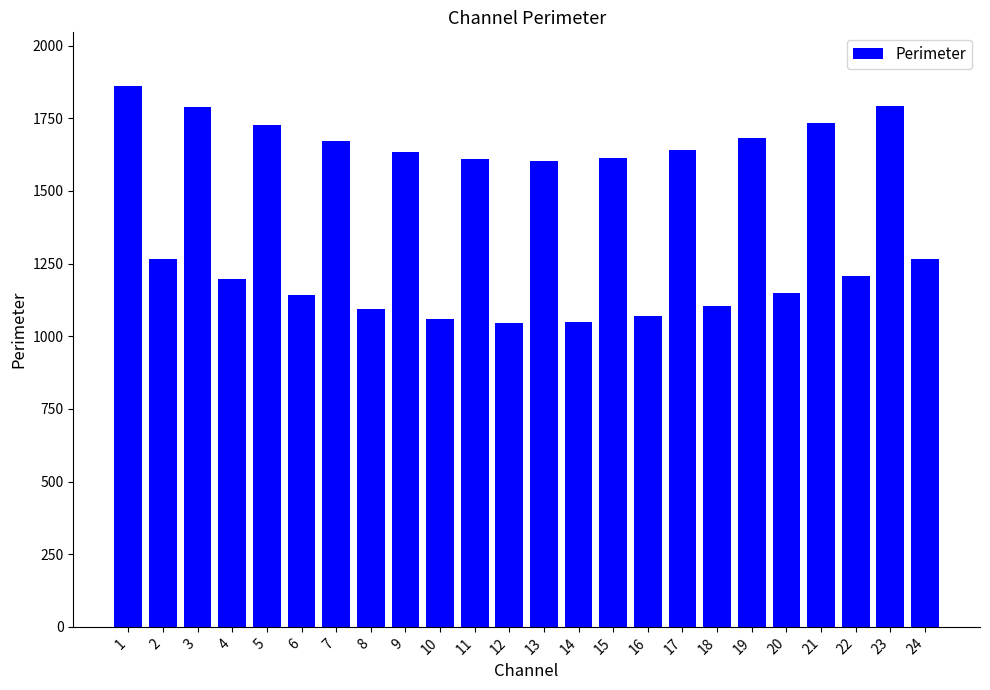

What is the greatest value displayed?

1859.7